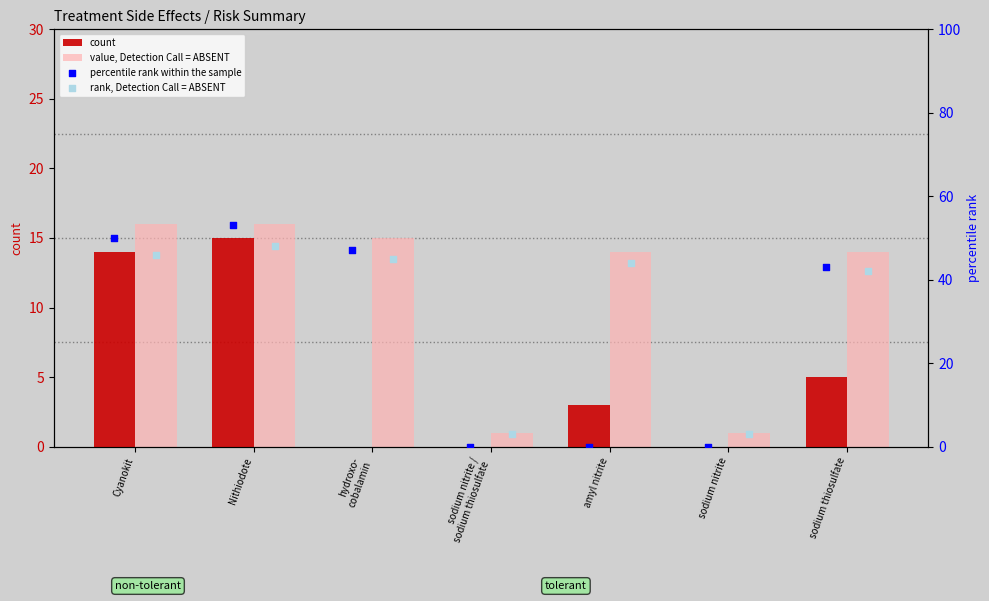

Which series reaches the minimum Y coordinate?

count